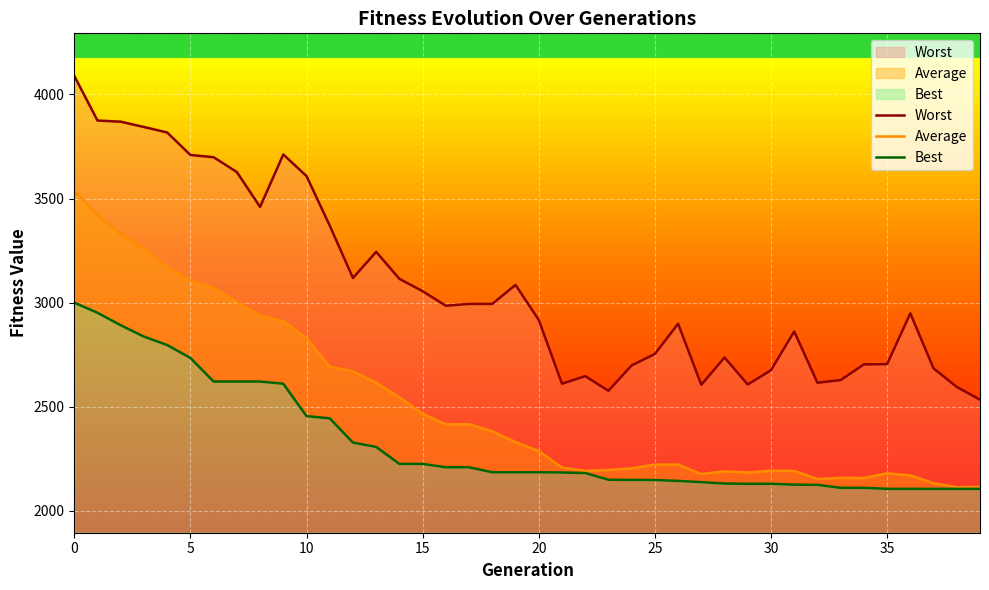

What is the value of the Average point at the 8th from the left?

3003.5